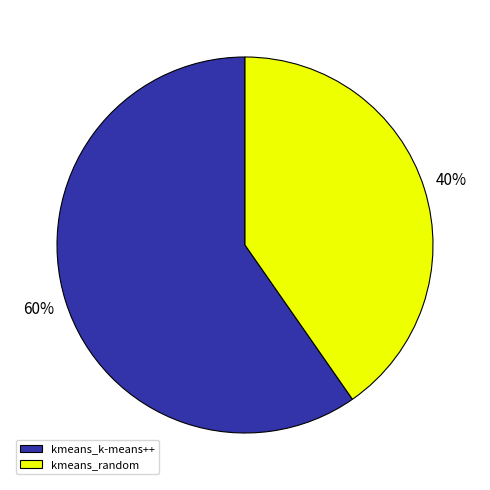

Which has a higher value, kmeans_random or kmeans_k-means++?

kmeans_k-means++